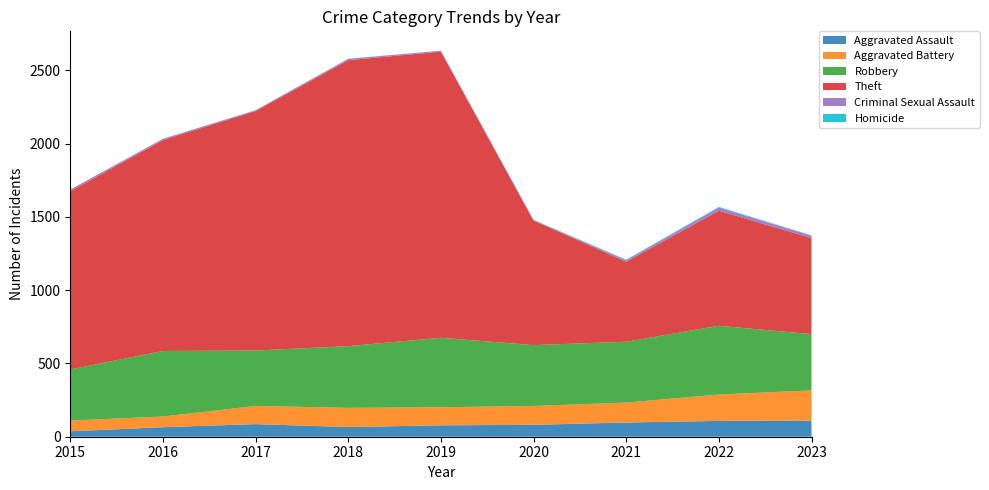

Reading left to right, list all the values displayed in this chart.

Aggravated Assault: 2015=37	2016=65	2017=86	2018=66	2019=78	2020=81	2021=97	2022=108	2023=110
Aggravated Battery: 2015=73	2016=73	2017=124	2018=131	2019=123	2020=129	2021=136	2022=180	2023=206
Robbery: 2015=349	2016=447	2017=378	2018=421	2019=474	2020=415	2021=415	2022=469	2023=384
Theft: 2015=1216	2016=1439	2017=1634	2018=1951	2019=1952	2020=850	2021=546	2022=785	2023=655
Criminal Sexual Assault: 2015=11	2016=8	2017=5	2018=9	2019=6	2020=3	2021=10	2022=21	2023=17
Homicide: 2015=0	2016=1	2017=1	2018=1	2019=1	2020=2	2021=4	2022=5	2023=2